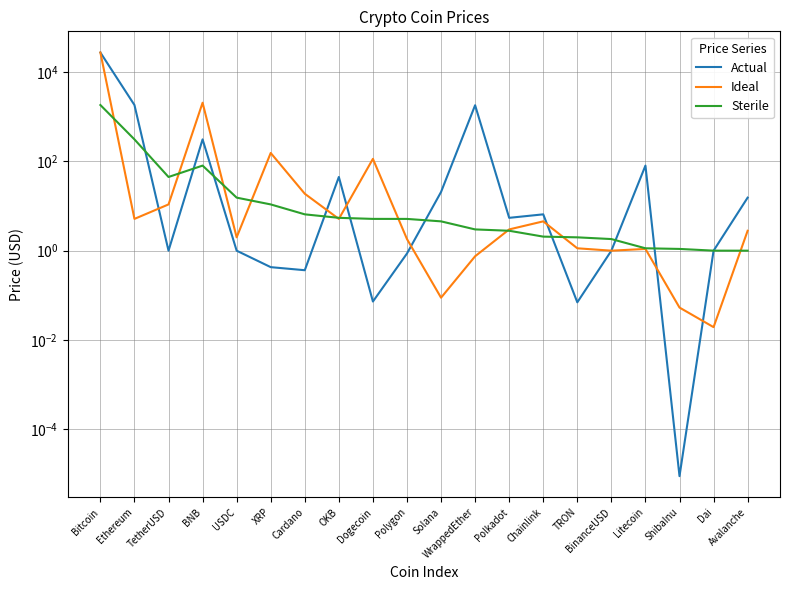

Where is the first local minimum for Ideal?

Ethereum